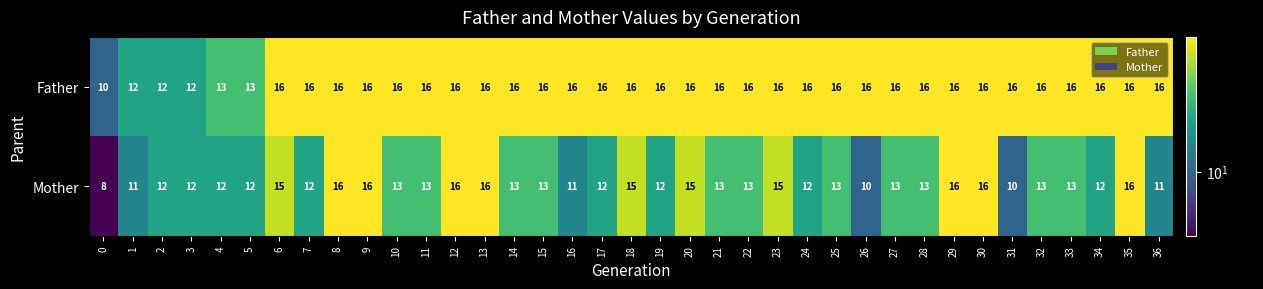

What is the smallest value displayed?

8